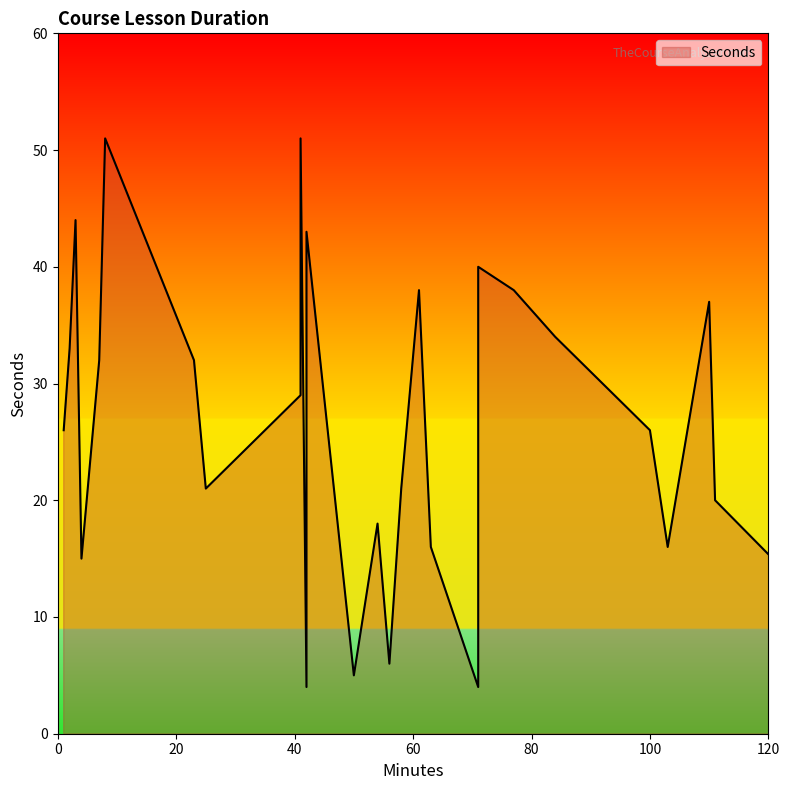

Read the value at 25, to the nearest 5.

20